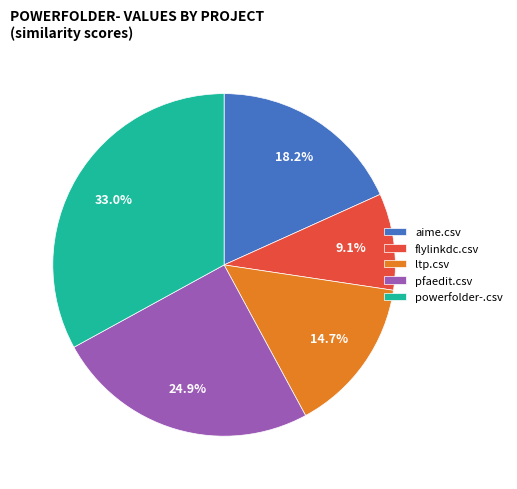

Rank the categories by value from highest to lowest.

powerfolder-.csv, pfaedit.csv, aime.csv, ltp.csv, flylinkdc.csv